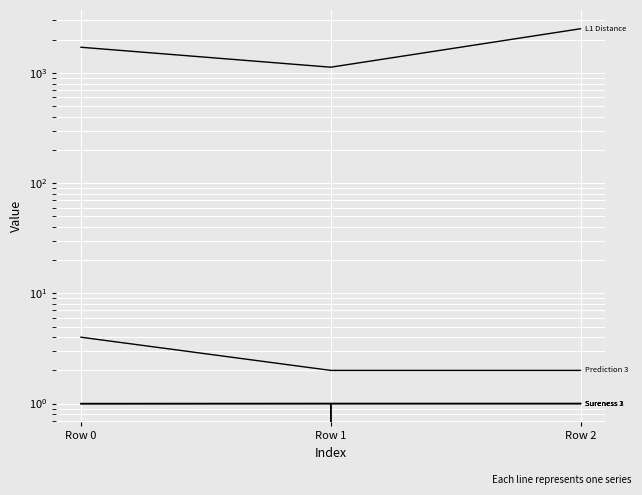

Reading right to left, extract all data points from this chart.

Sureness 1: Row 2=1.0	Row 1=1.0	Row 0=1.0
Sureness 2: Row 2=1.0	Row 1=1.0	Row 0=1.0
Sureness 3: Row 2=1.0	Row 1=1.0	Row 0=1.0
L1 Distance: Row 2=2514.0	Row 1=1126.0	Row 0=1708.0
Prediction 3: Row 2=2.0	Row 1=2.0	Row 0=4.0
Iter Num: Row 2=0.0	Row 1=1.0	Row 0=0.0